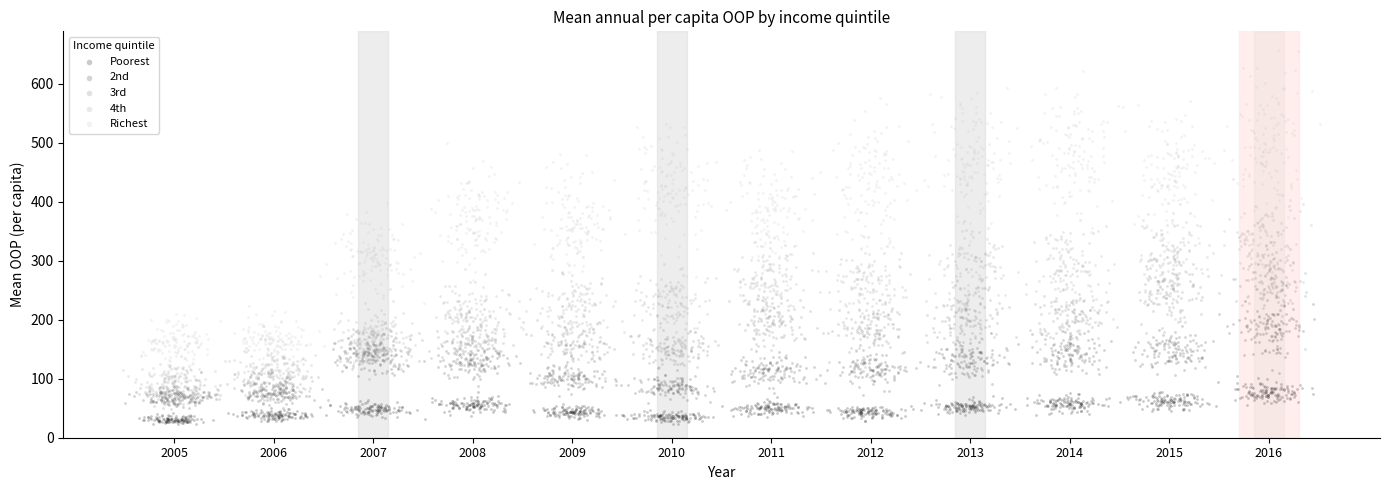

Which series has the largest Y range (max minus min)?

Richest